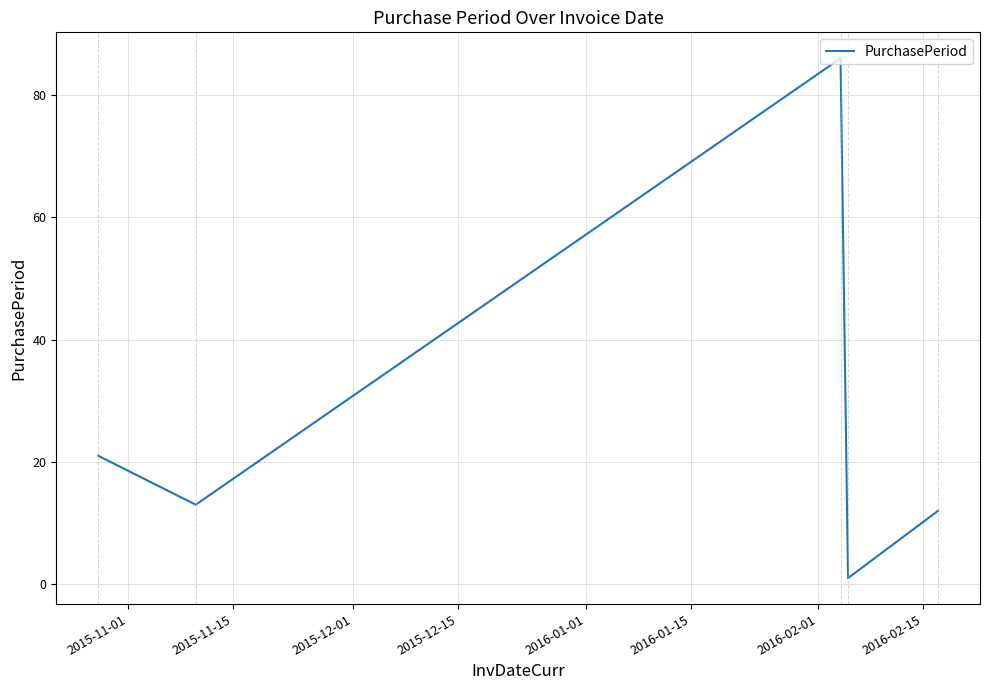

What is the average value?

27